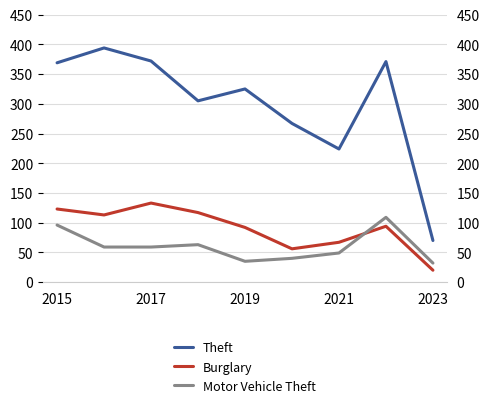

What is the value of the Theft point at the 9th from the left?

70